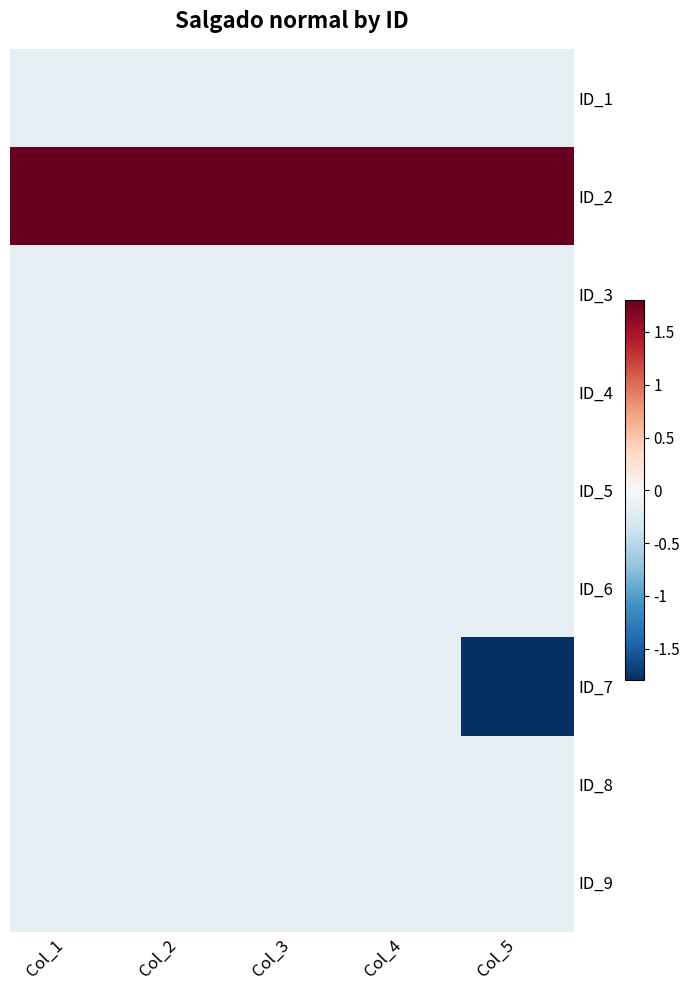

At which category is the sum across all series the highest?

Col_1